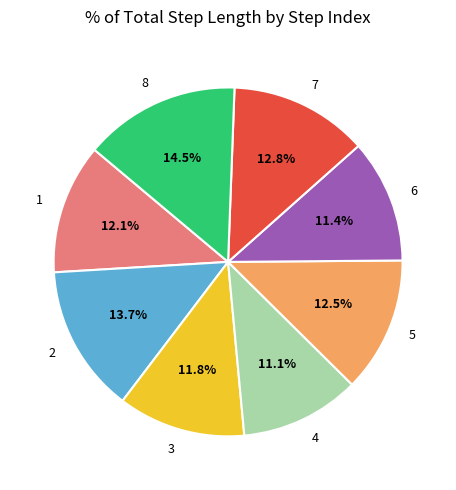

To the nearest percent, what is the difference between the largest and smallest slice percentages?

3%